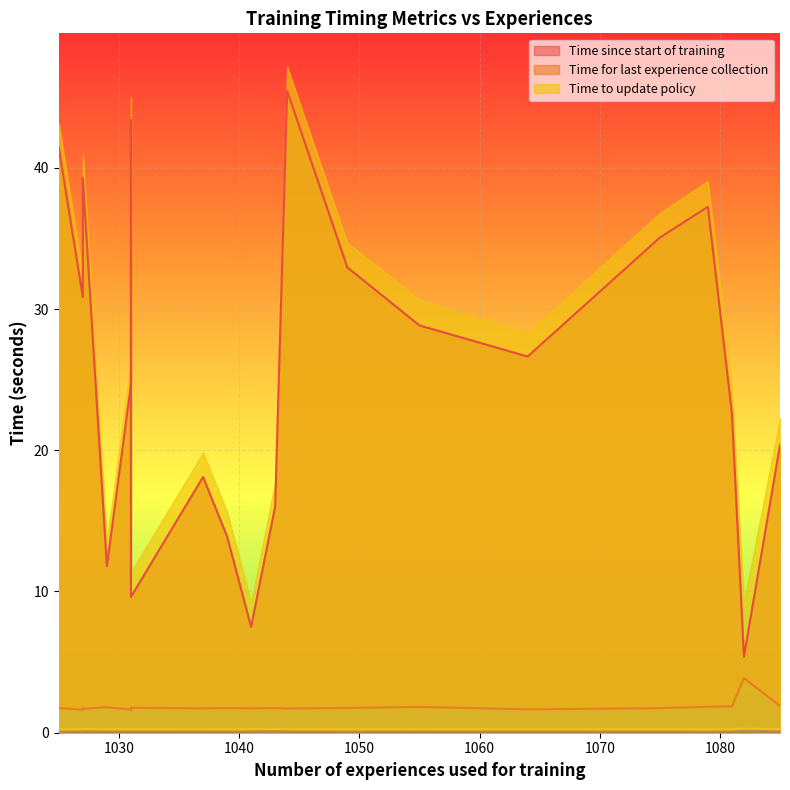

True or false: Time since start of training and Time to update policy cross at least once.

False